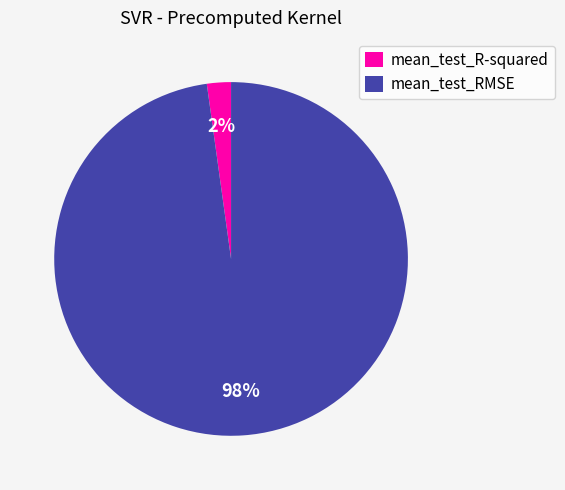

What is the smallest slice in the pie chart?

mean_test_R-squared